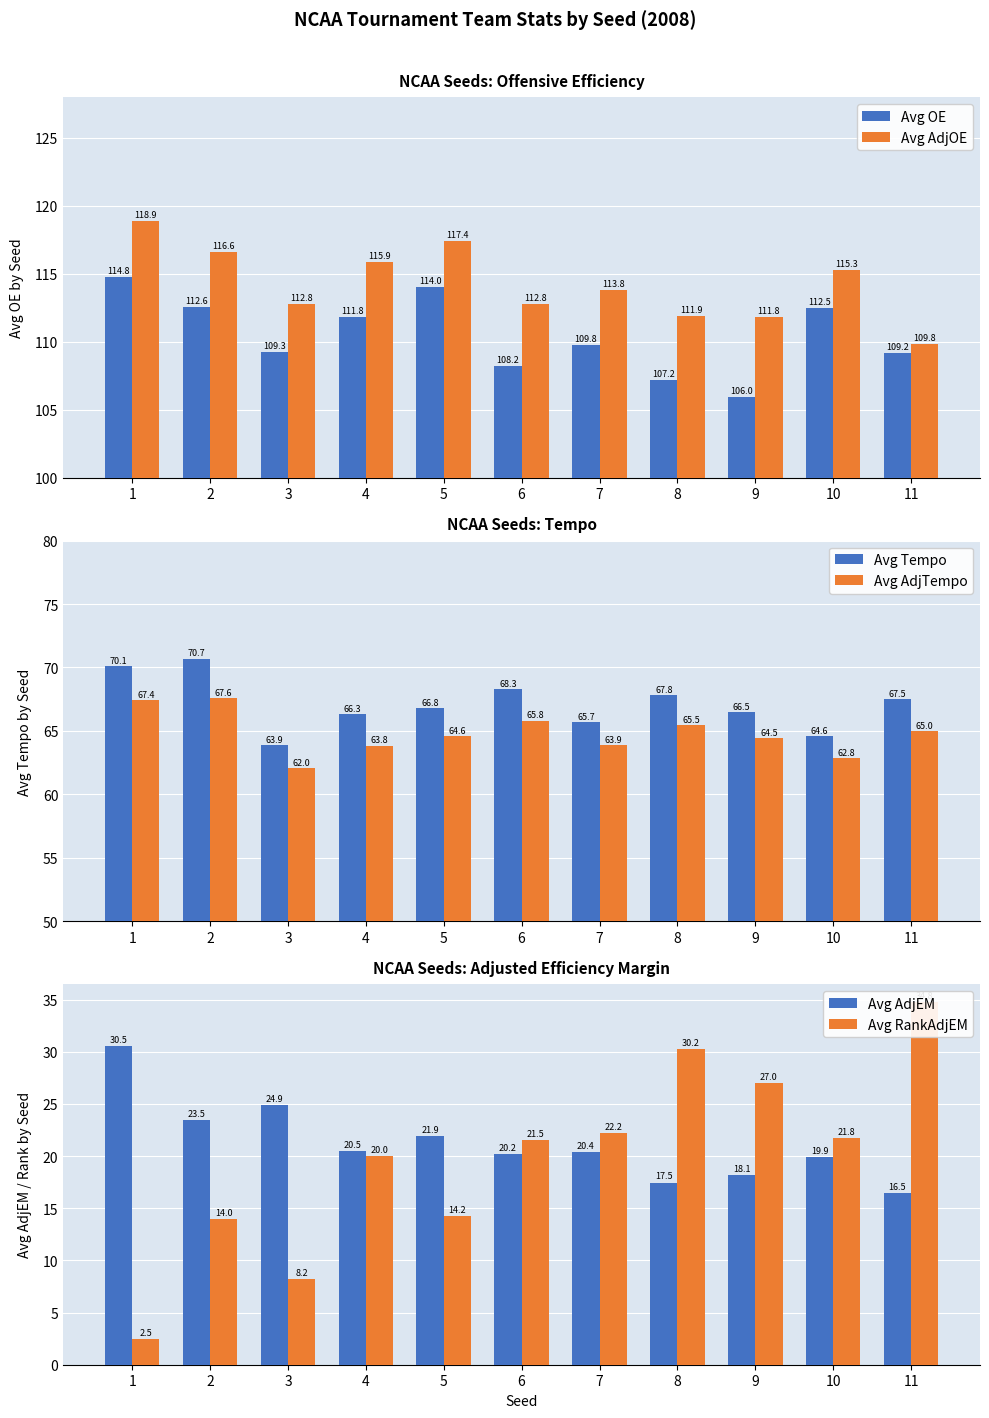

Reading left to right, list all the values displayed in this chart.

Avg OE: 114.8	112.6	109.3	111.8	114.0	108.2	109.8	107.2	106.0	112.5	109.2
Avg AdjOE: 118.9	116.6	112.8	115.9	117.4	112.8	113.8	111.9	111.8	115.3	109.8
Avg Tempo: 70.1	70.7	63.9	66.3	66.8	68.3	65.7	67.8	66.5	64.6	67.5
Avg AdjTempo: 67.4	67.6	62.0	63.8	64.6	65.8	63.9	65.5	64.5	62.8	65.0
Avg AdjEM: 30.5	23.5	24.9	20.5	21.9	20.2	20.4	17.5	18.1	19.9	16.5
Avg RankAdjEM: 2.5	14.0	8.2	20.0	14.2	21.5	22.2	30.2	27.0	21.8	34.8